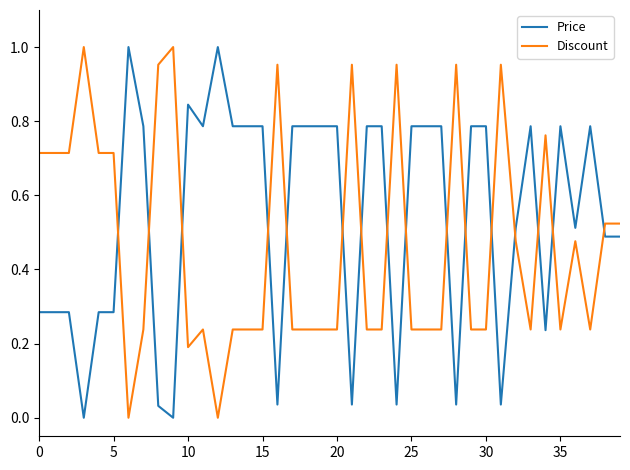

After their last crossing, which series has the higher values: Discount or Price?

Discount